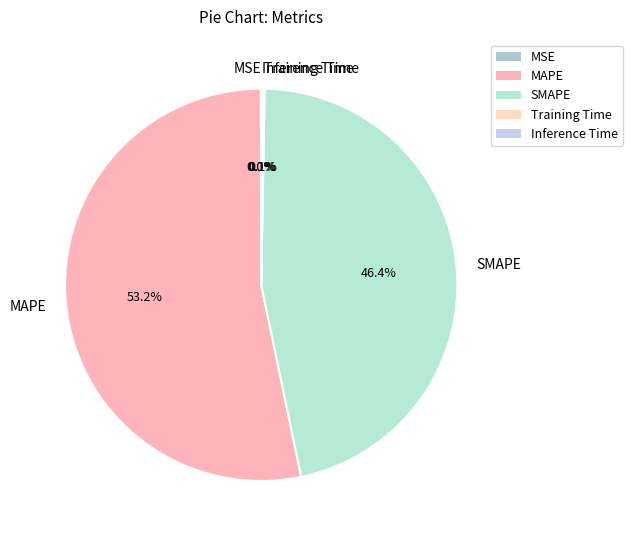

What is the largest slice in the pie chart?

MAPE